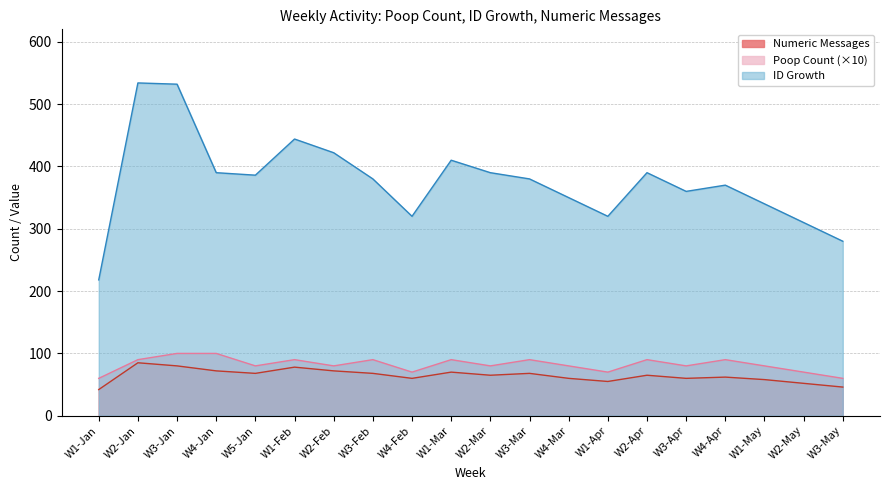

How many lines are shown in the chart?

3